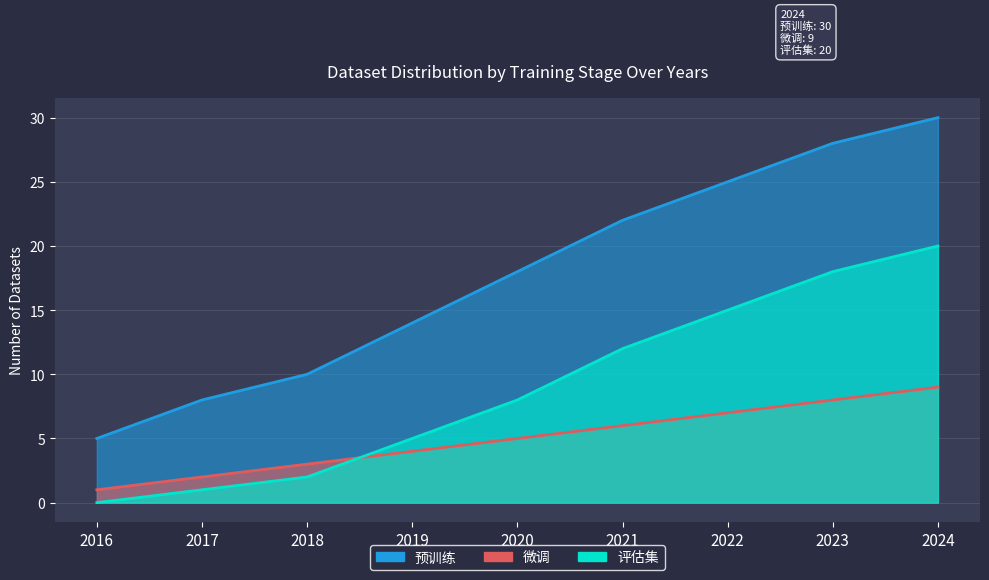

How many intersections are there between 微调 and 评估集?

1